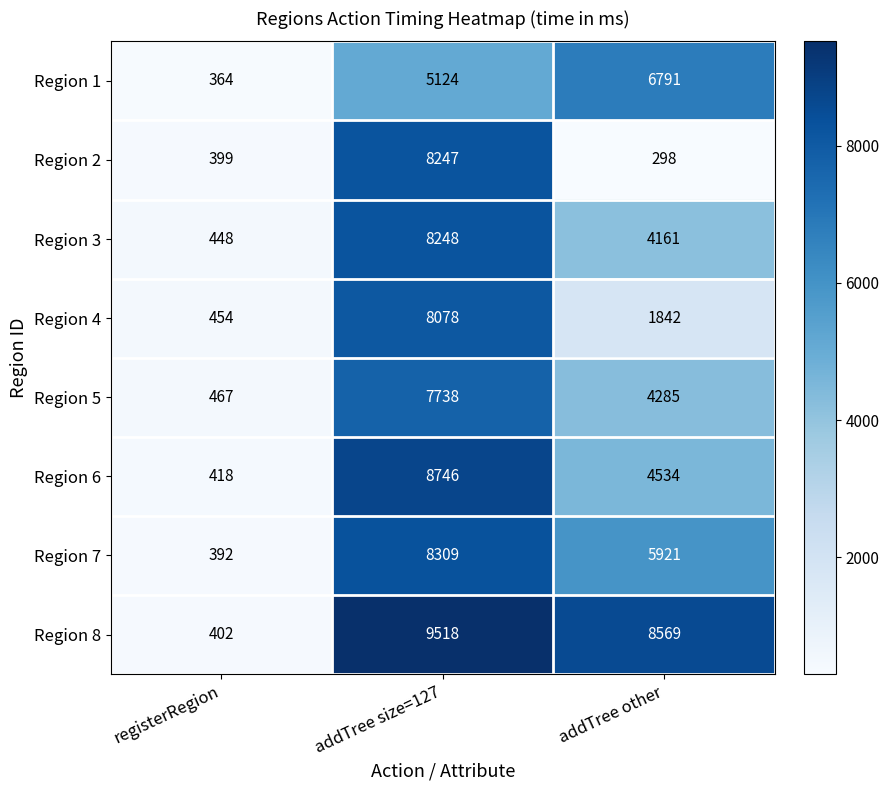

What is the total value across all series at addTree size=127?

64008